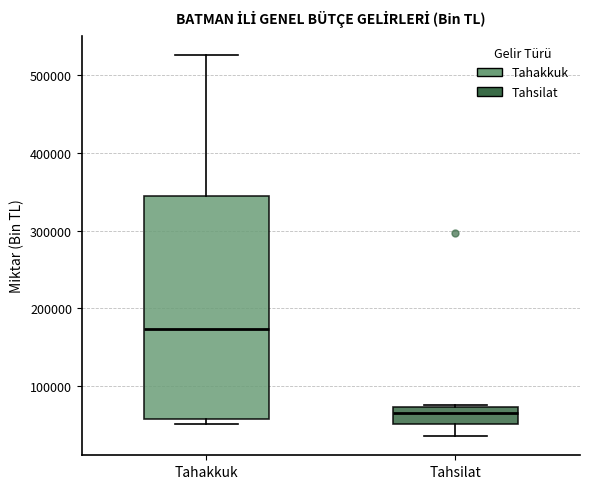

Which box is the tallest, from its lower edge to its upper edge?

Tahakkuk